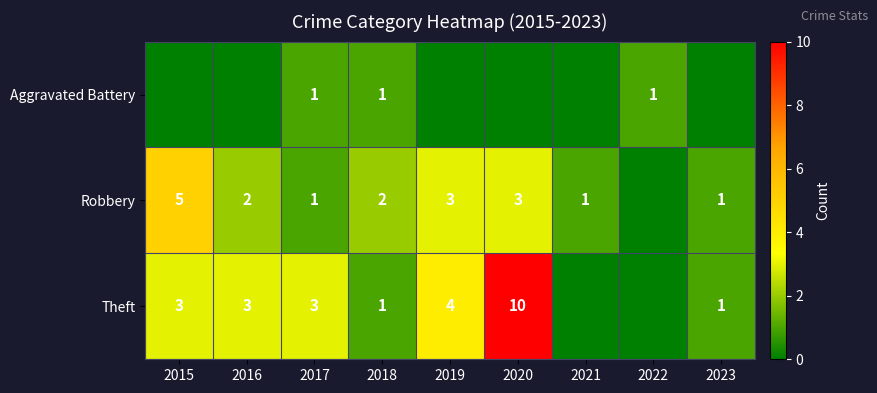

What is the sum of the Theft values at 2019 and 2015?

7